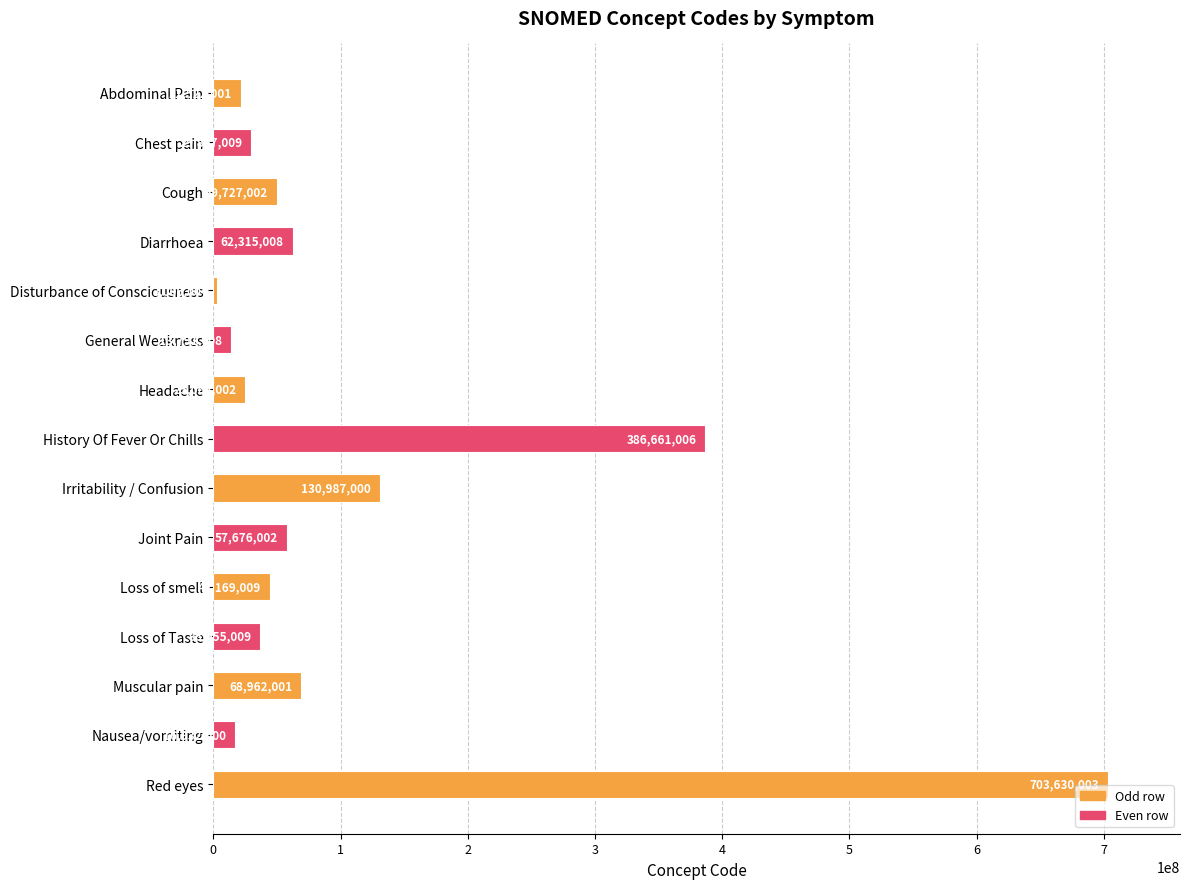

At which category does the chart reach its minimum across all series?

Disturbance of Consciousness